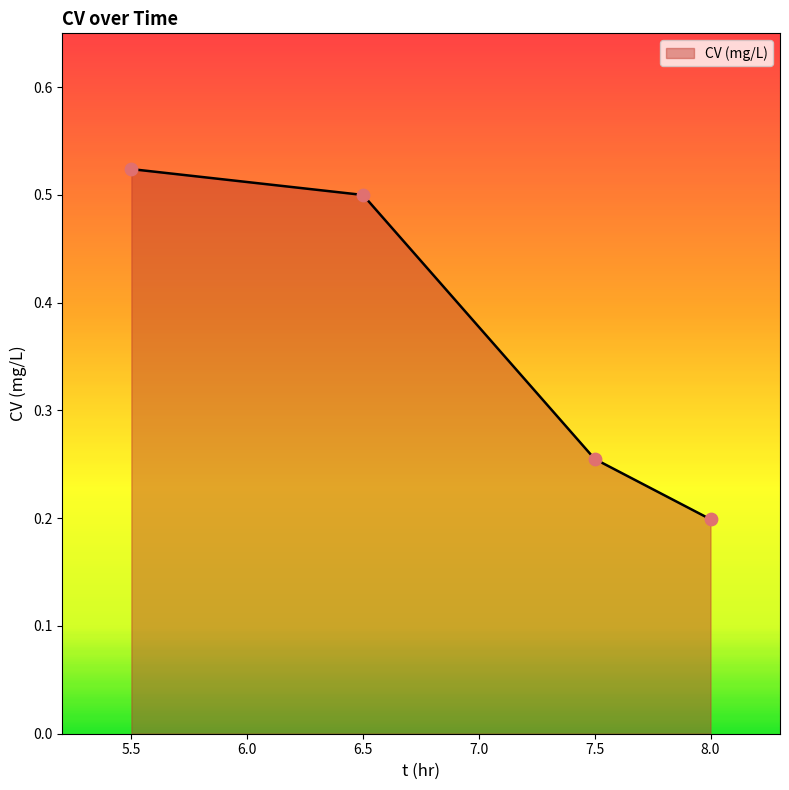

Between 8.0 and 5.5, which is larger?

5.5